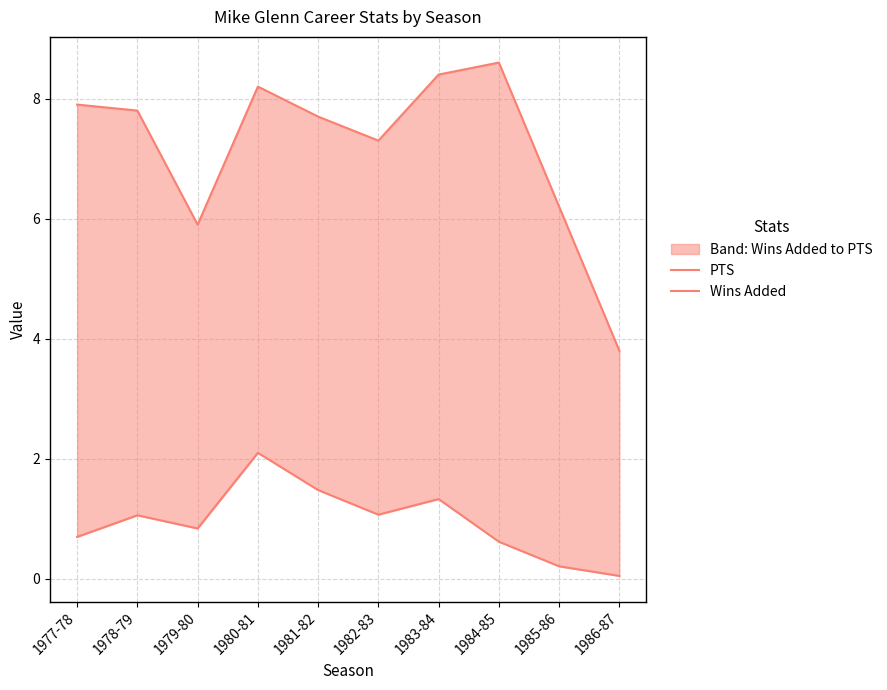

Which category has the highest value across all series?

1984-85